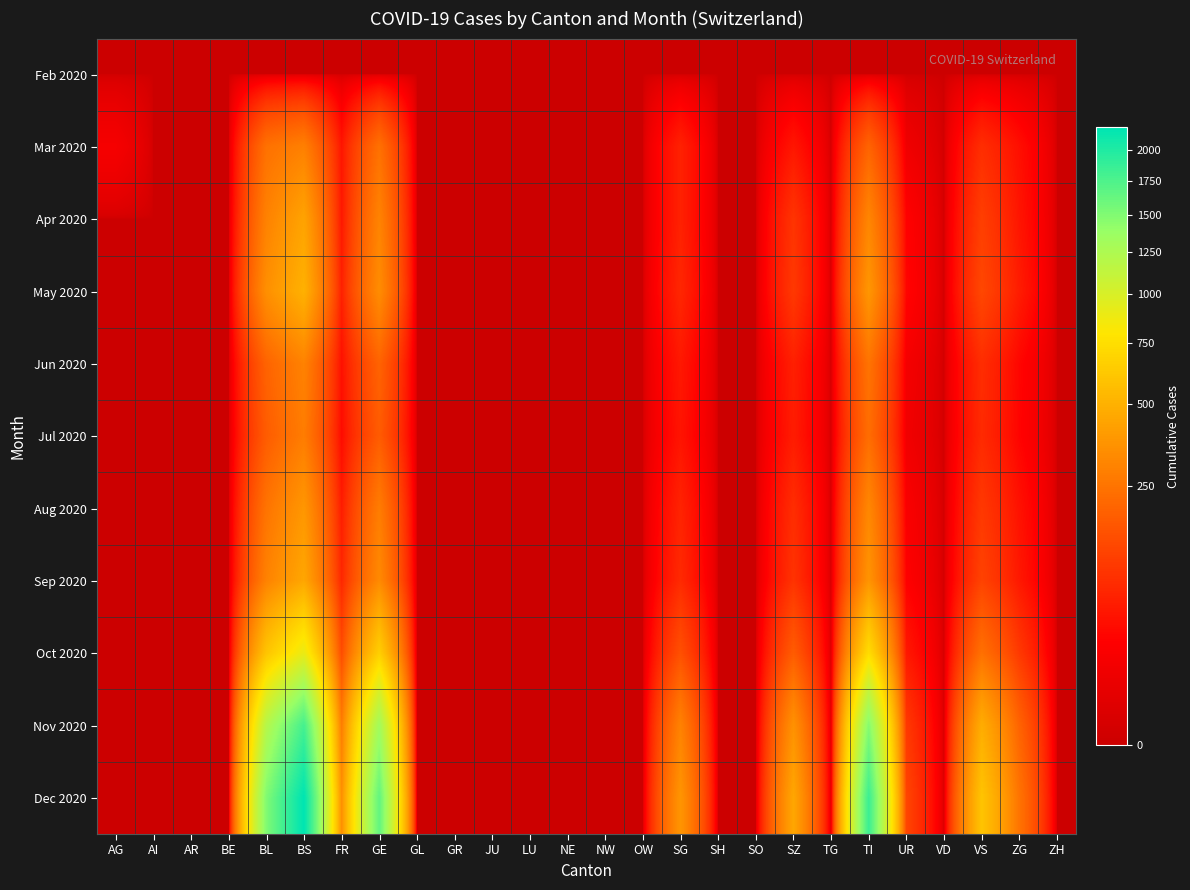

Rank the series at UR from lowest to highest value.

Feb 2020, Mar 2020, Jul 2020, Jun 2020, Aug 2020, Sep 2020, Apr 2020, May 2020, Oct 2020, Nov 2020, Dec 2020